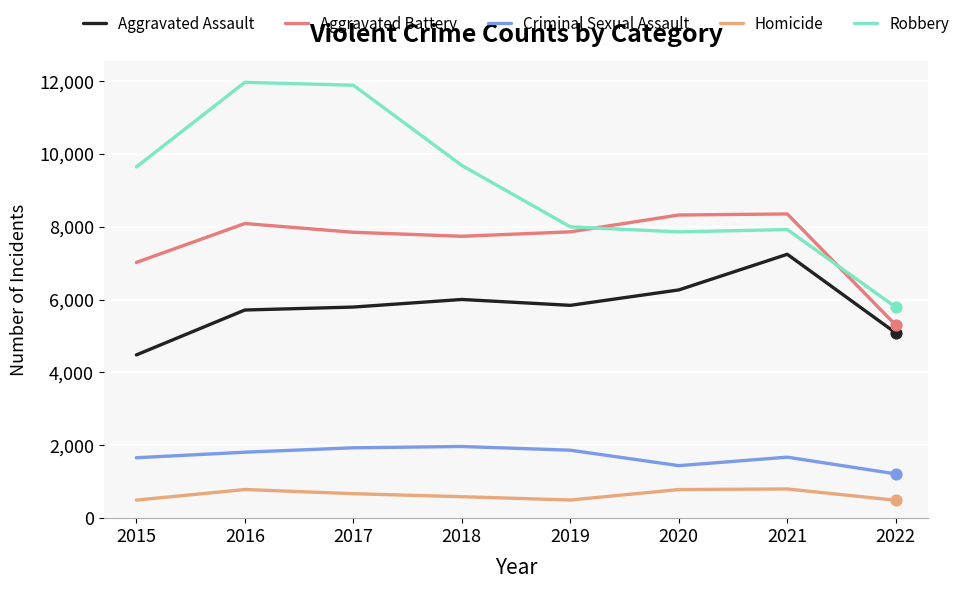

Which series has the largest total across all categories?

Robbery